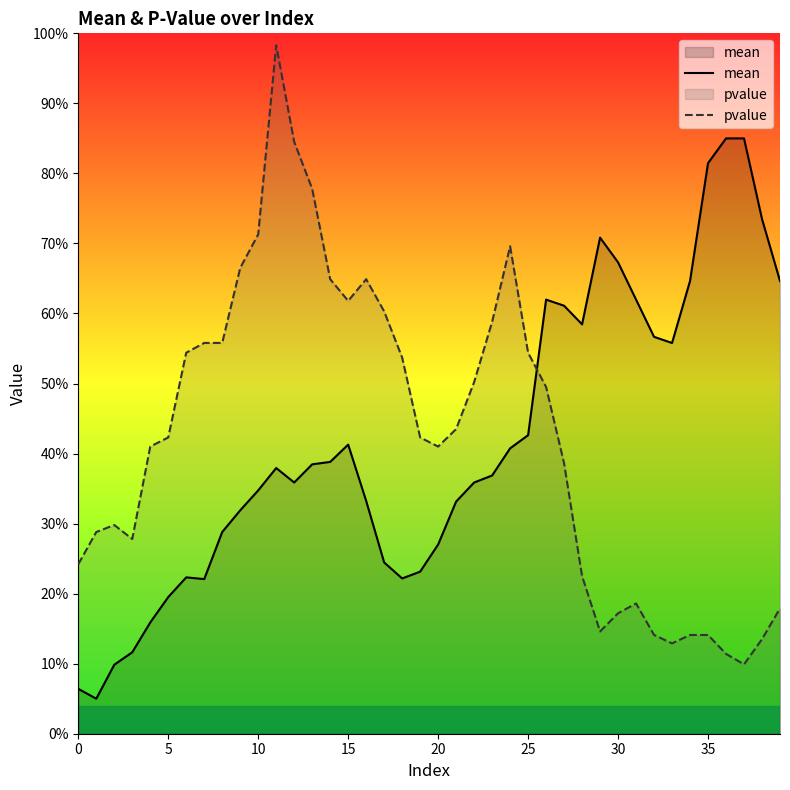

Does the chart have visible grid lines?

No